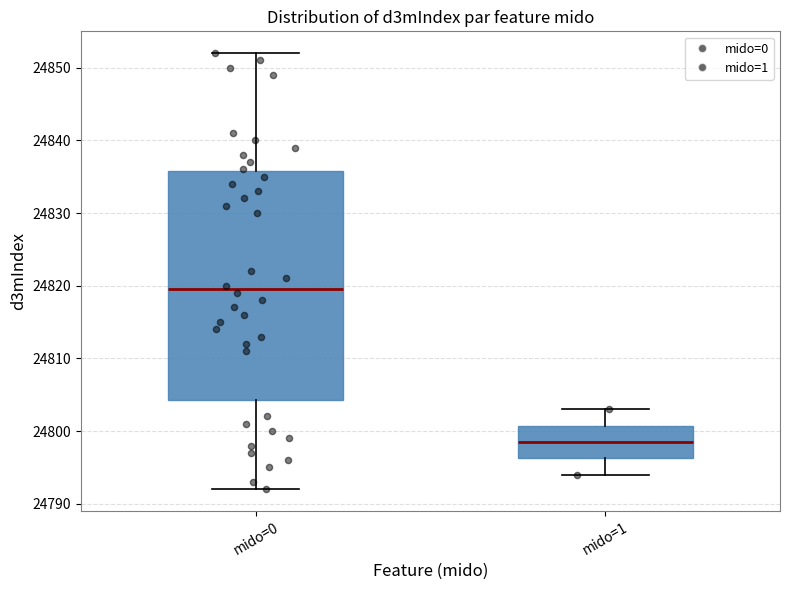

Reading left to right, read every box against the y-axis: the position of its median line, the range the box covers, and the ends of its whiskers. The values are not printed on the chart, so give them approximately, as read against the axis.

mido=0: median 24820, box 24804 to 24836, whiskers 24792 to 24852
mido=1: median 24799, box 24796 to 24801, whiskers 24794 to 24803